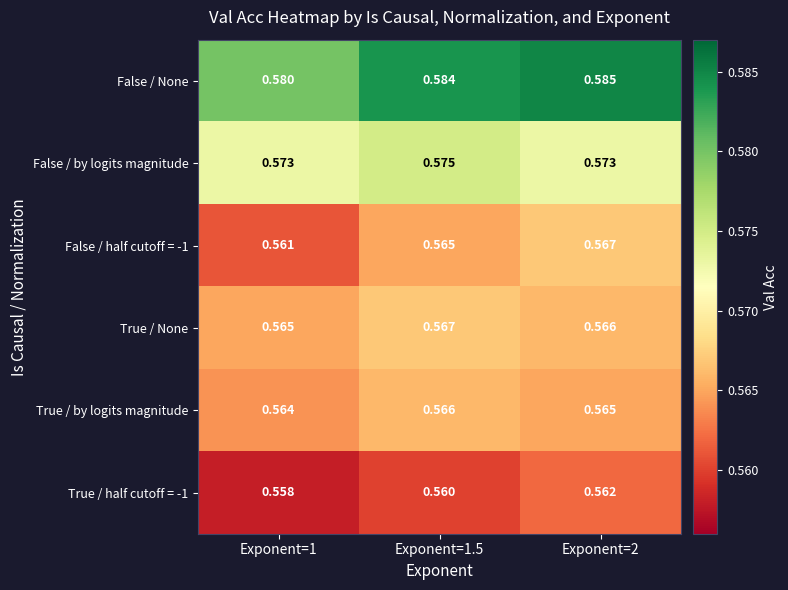

Is the value of False / half cutoff = -1 at Exponent=1 greater than the value of True / half cutoff = -1 at Exponent=2?

No